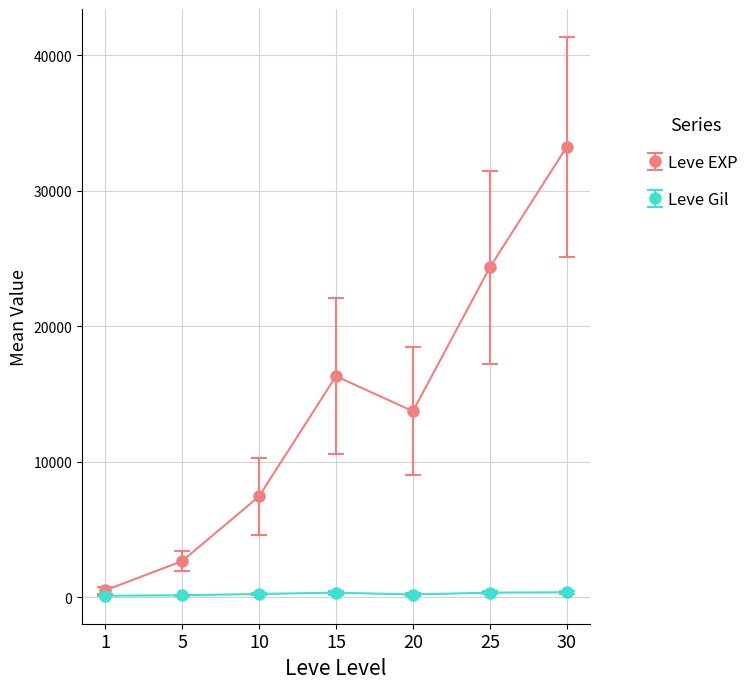

Which series changed the most between 1 and 5?

Leve EXP